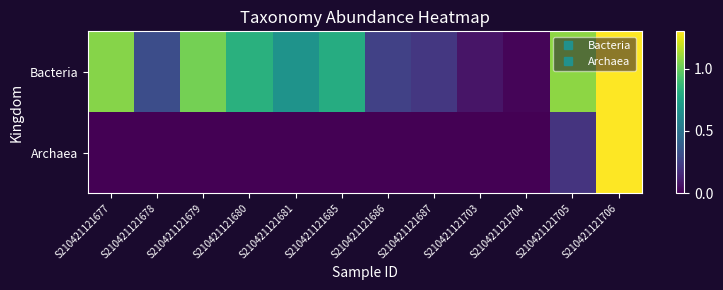

What is the spread (max minus min) of values at S210421121677?

1.1